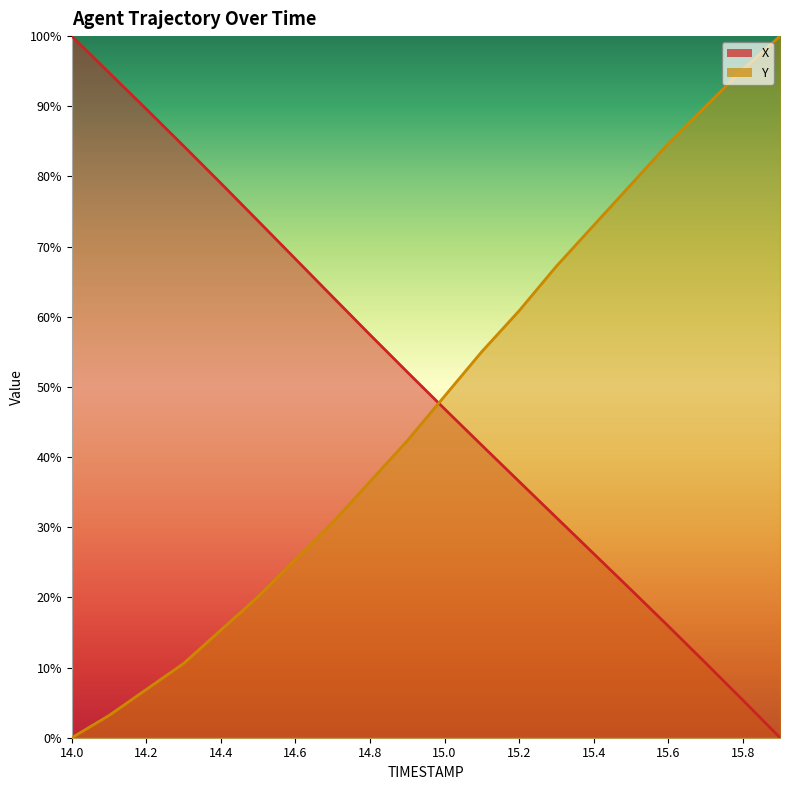

List the series in order of their peak value, lowest first.

X, Y